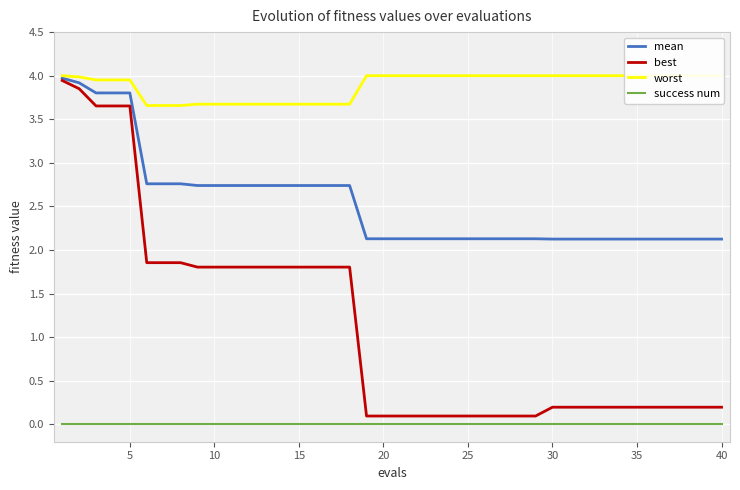

What is the sum of all worst values?

155.5